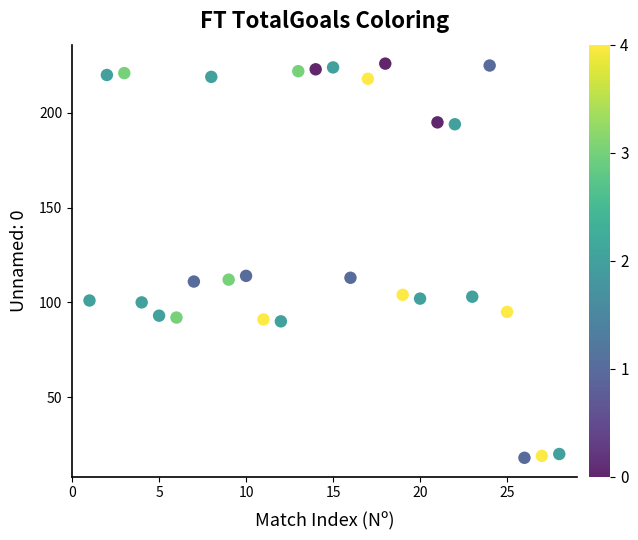

What is the range of Y values (max minus min)?

208